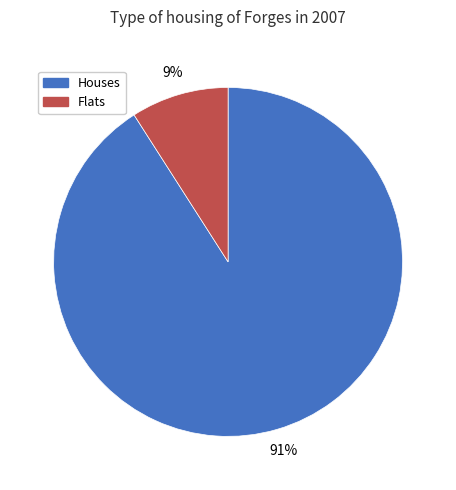

To the nearest percent, what is the average slice percentage?

50%